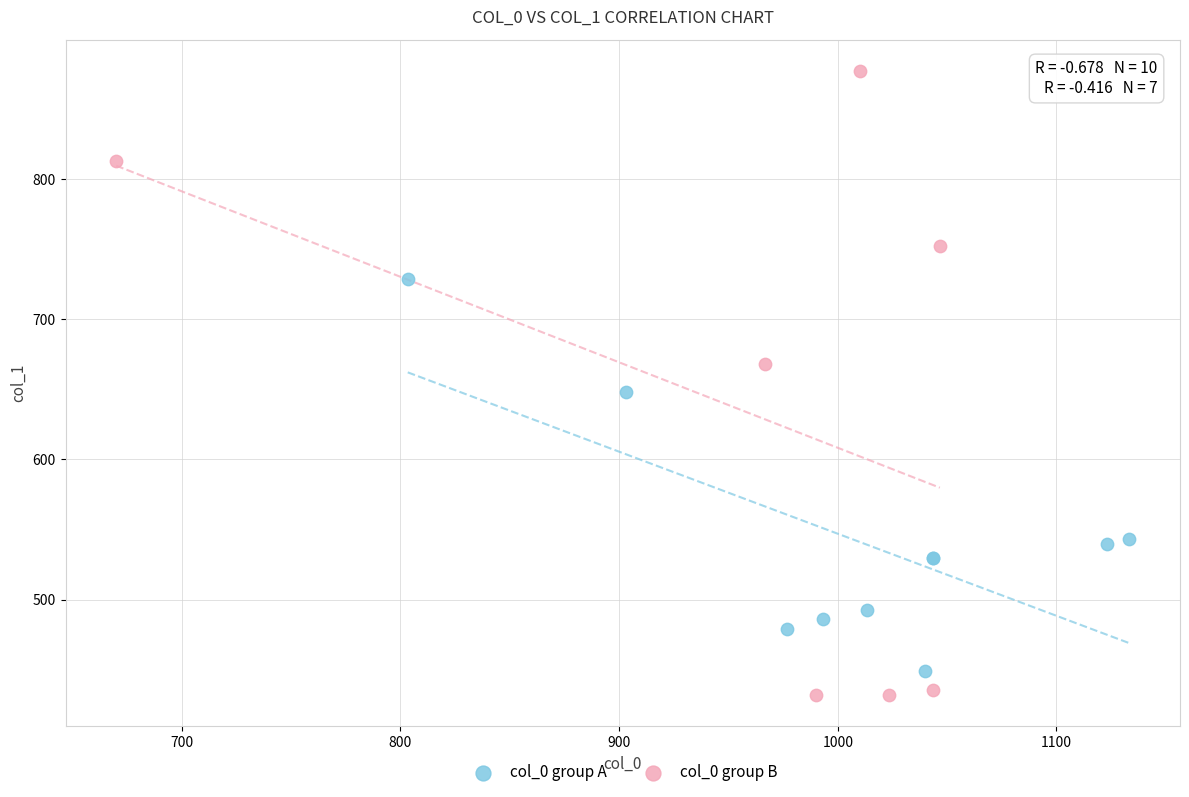

Which series has the largest Y range (max minus min)?

col_0 group B